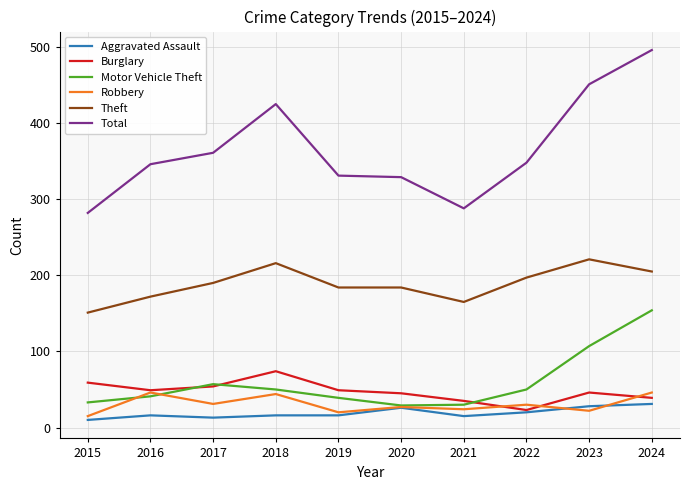

What is the total value across all series at 2023?

875